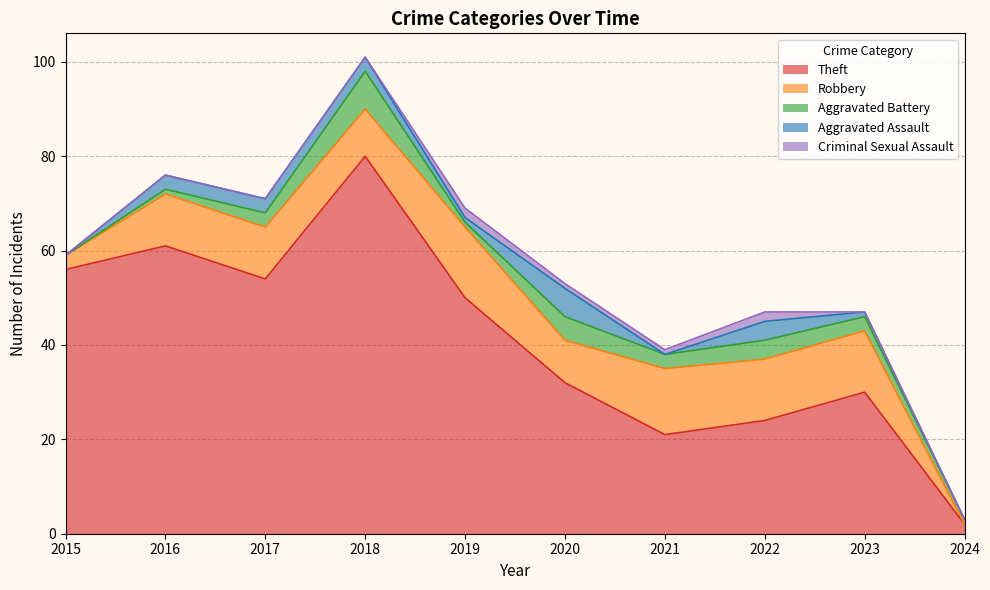

Which series has the widest spread of values?

Theft